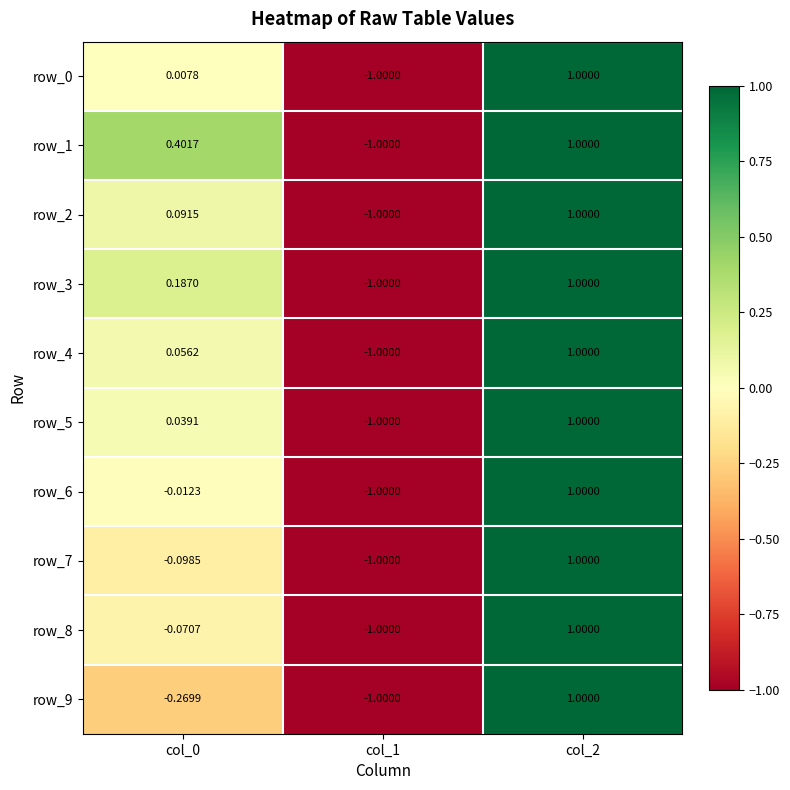

How many data points in row_4 are less than 0?

1